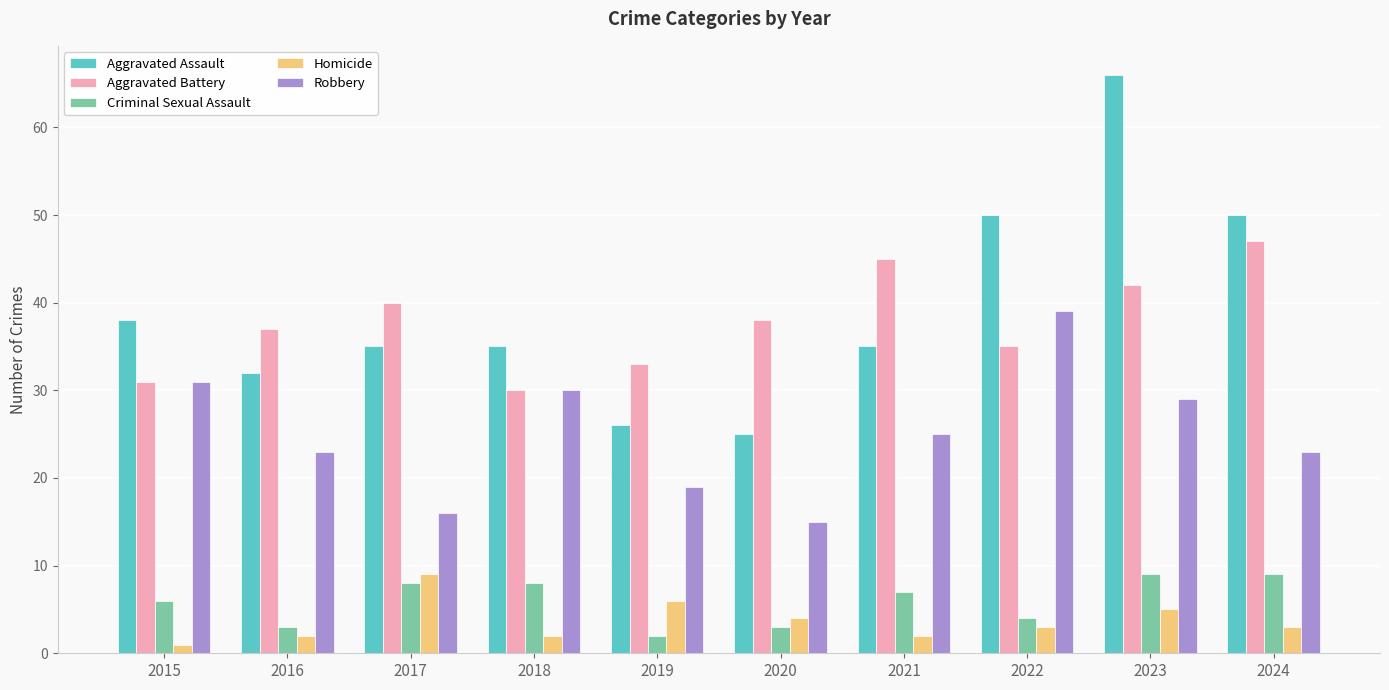

Is it true that Robbery equals 19 at 2019?

True